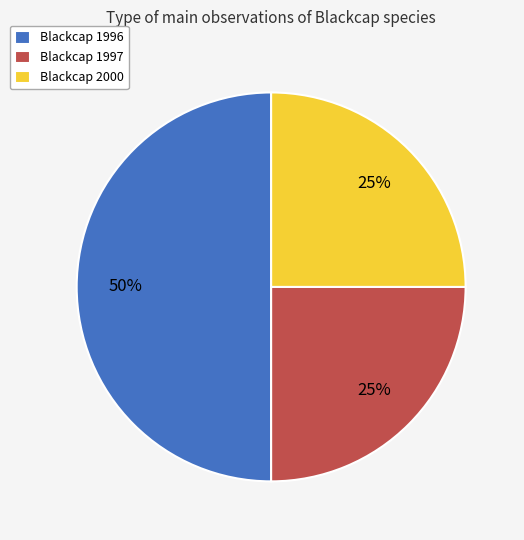

Combined, do Blackcap 1997 and Blackcap 1996 account for over 50%?

Yes